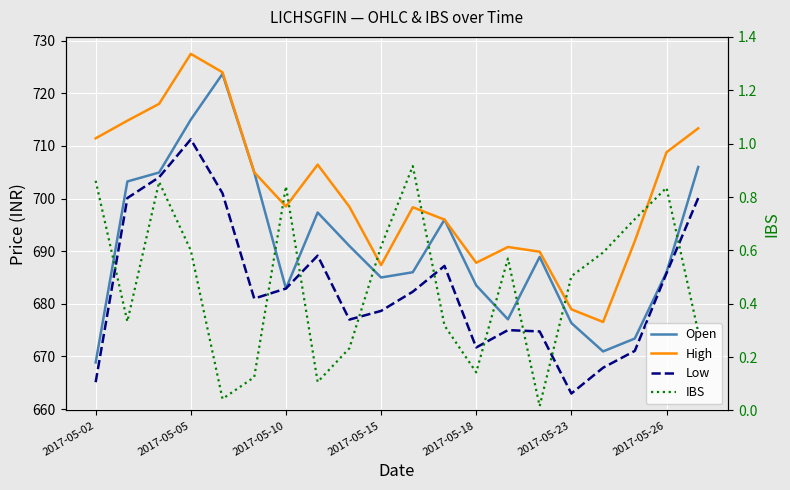

True or false: IBS has a value of 0.3 at 2017-05-26.

False